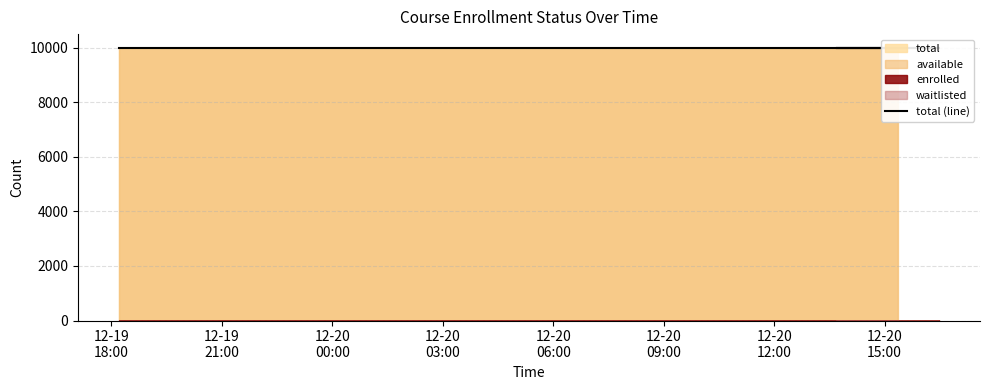

What is the approximate value of available at 2024-12-20T06:22:17?

9999